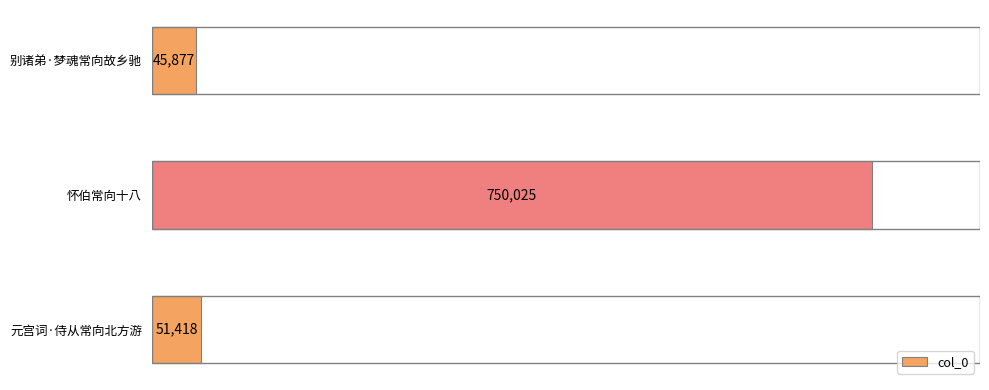

How many series are shown in this chart?

1